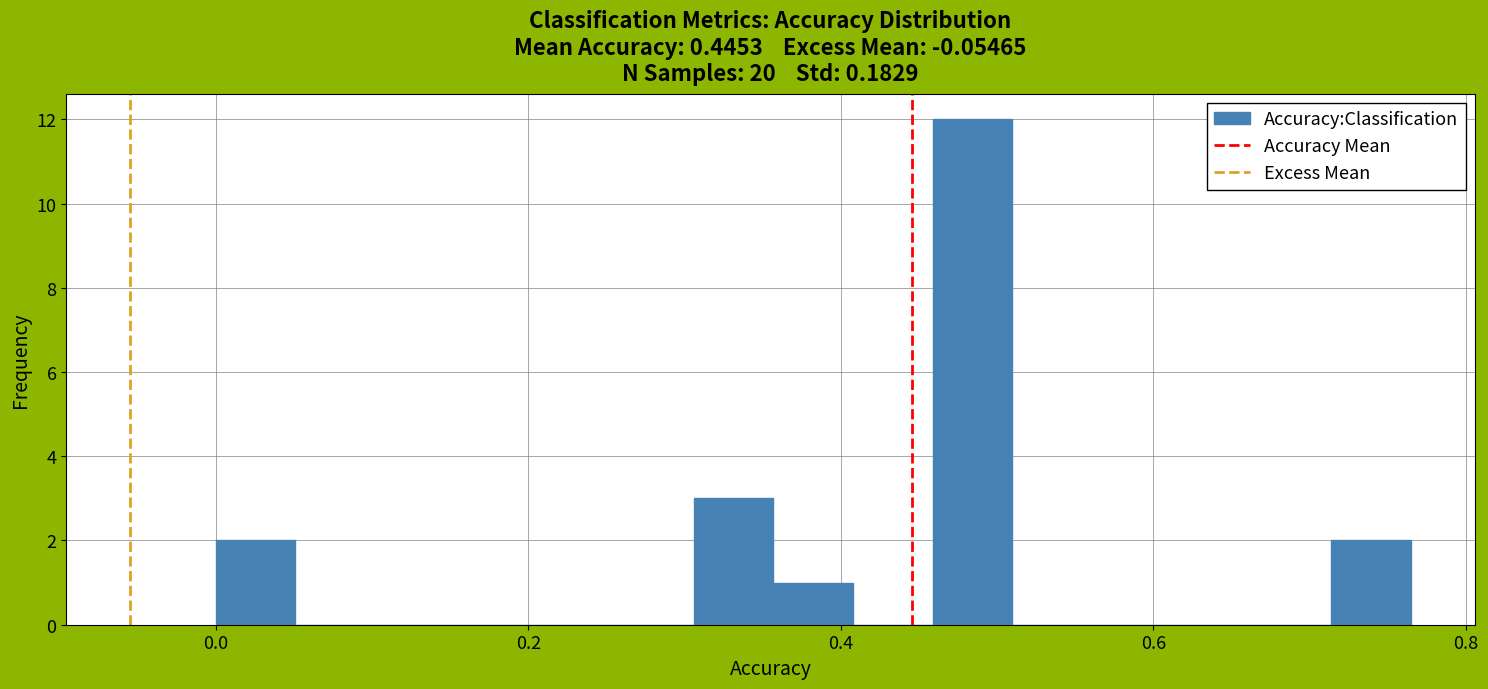

Read against the x-axis, roughly where is the centre of the tallest bar?

0.48